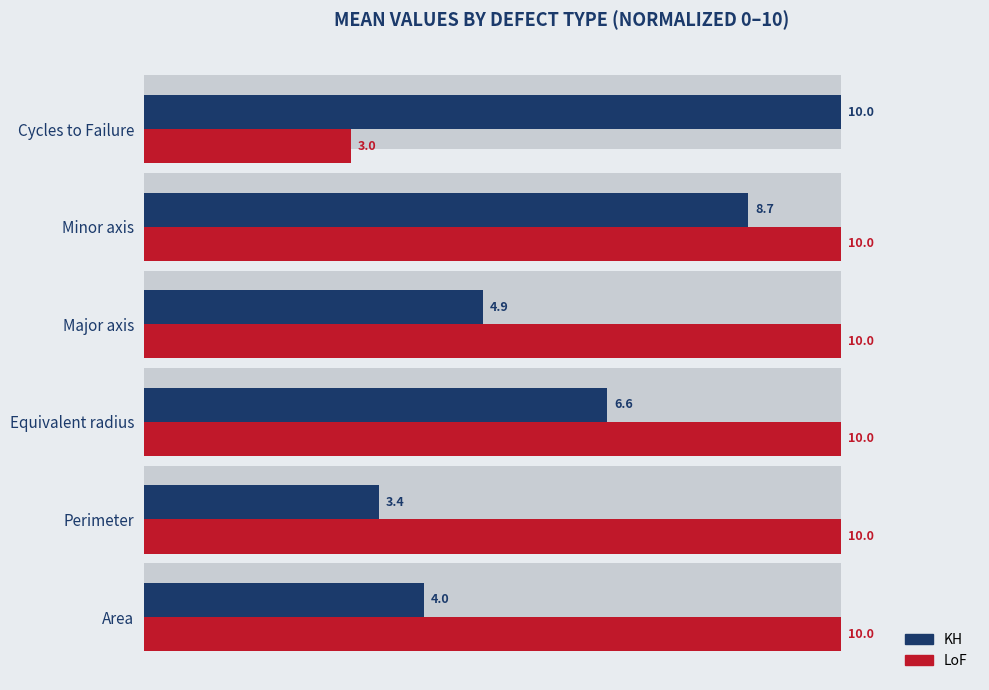

What is the smallest value displayed?

3.0